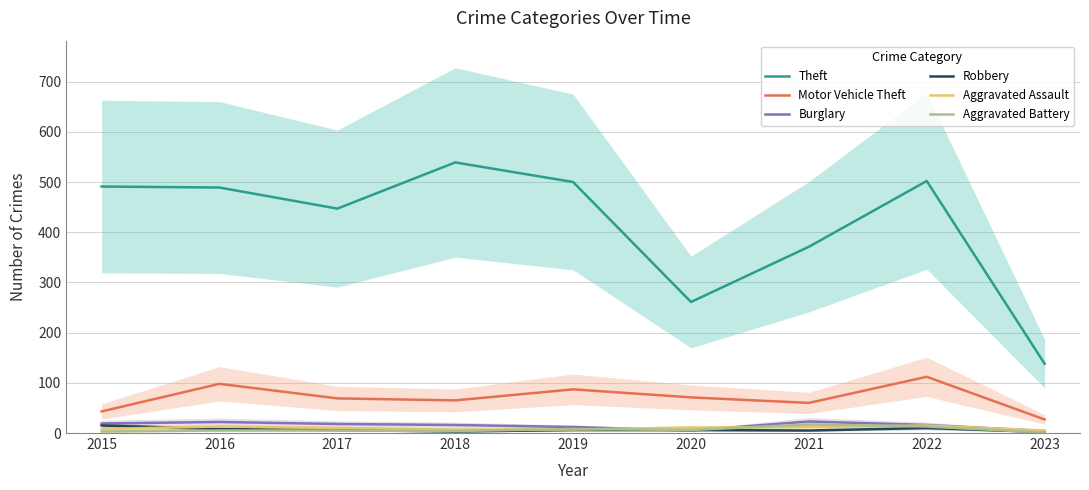

How many lines are shown in the chart?

6